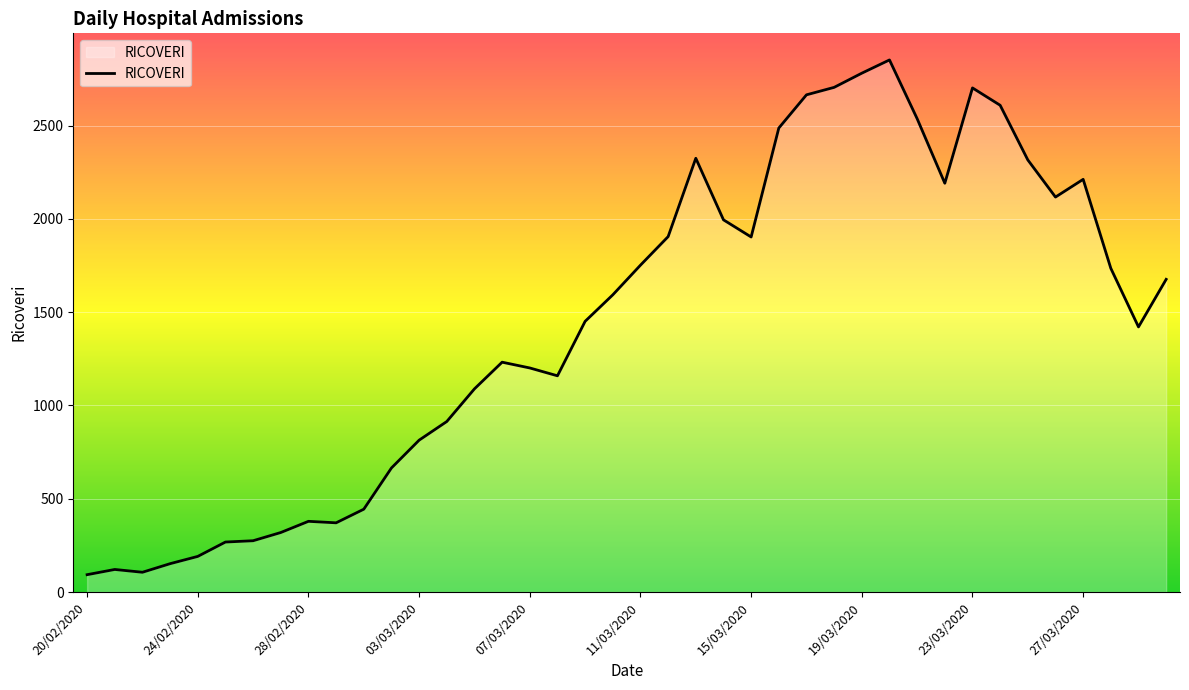

How many lines are shown in the chart?

1